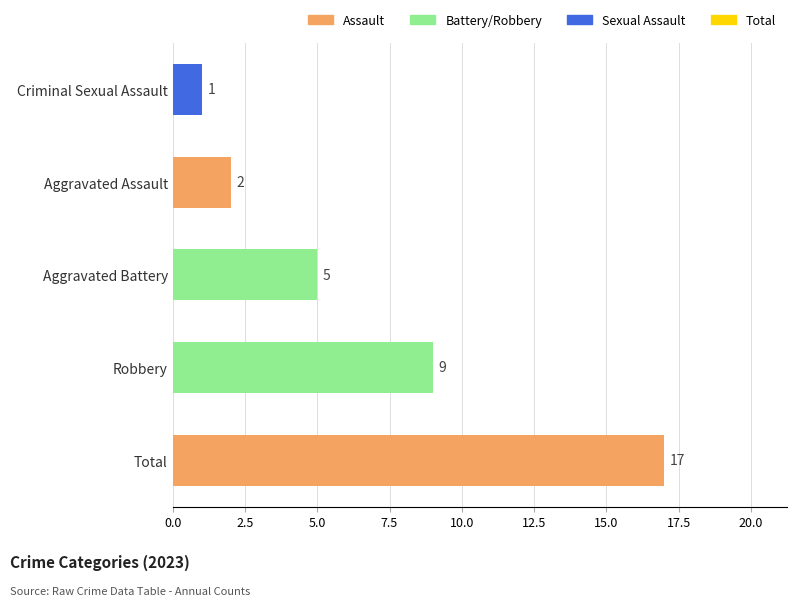

Which has a higher value, Criminal Sexual Assault or Aggravated Assault?

Aggravated Assault